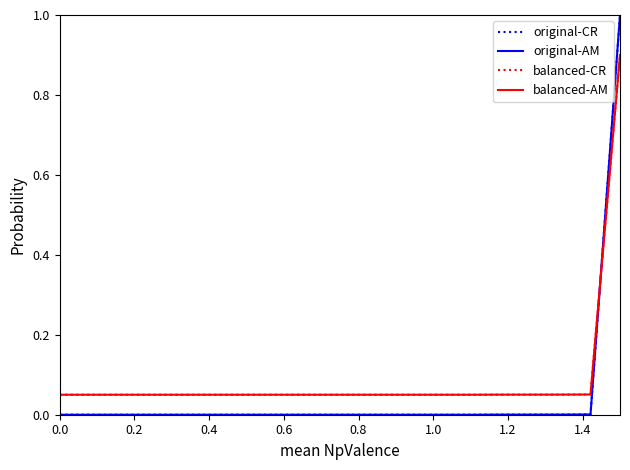

How many intersections are there between original-AM and balanced-AM?

1